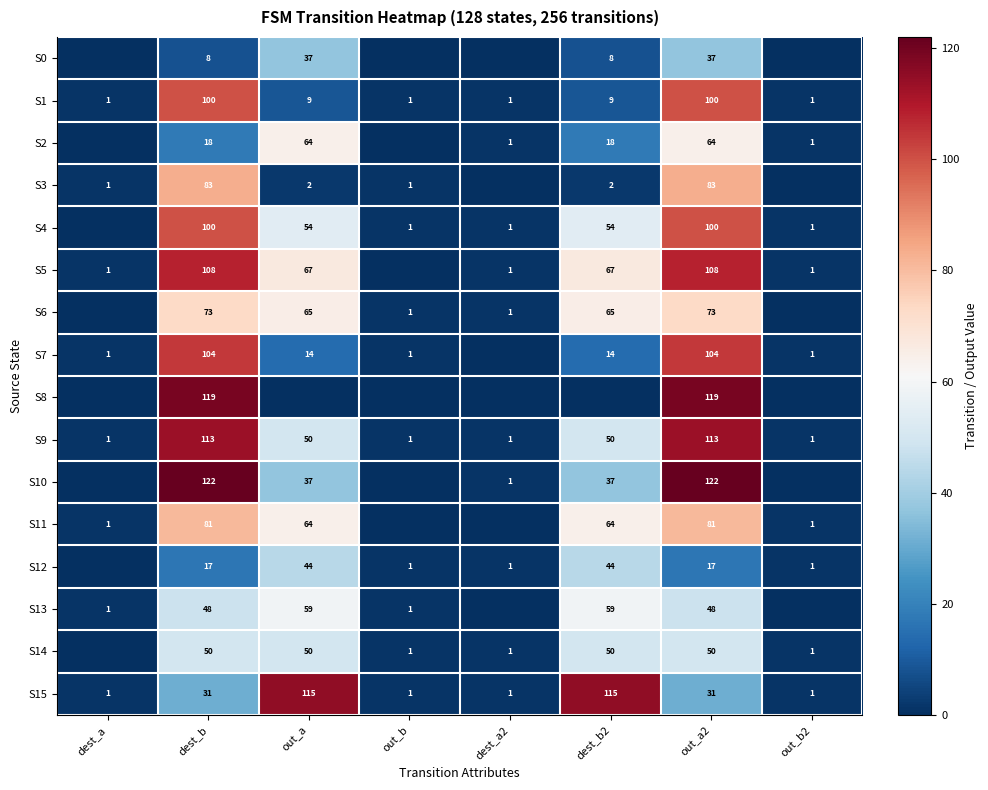

Is it true that S1 equals 1 at out_b?

True